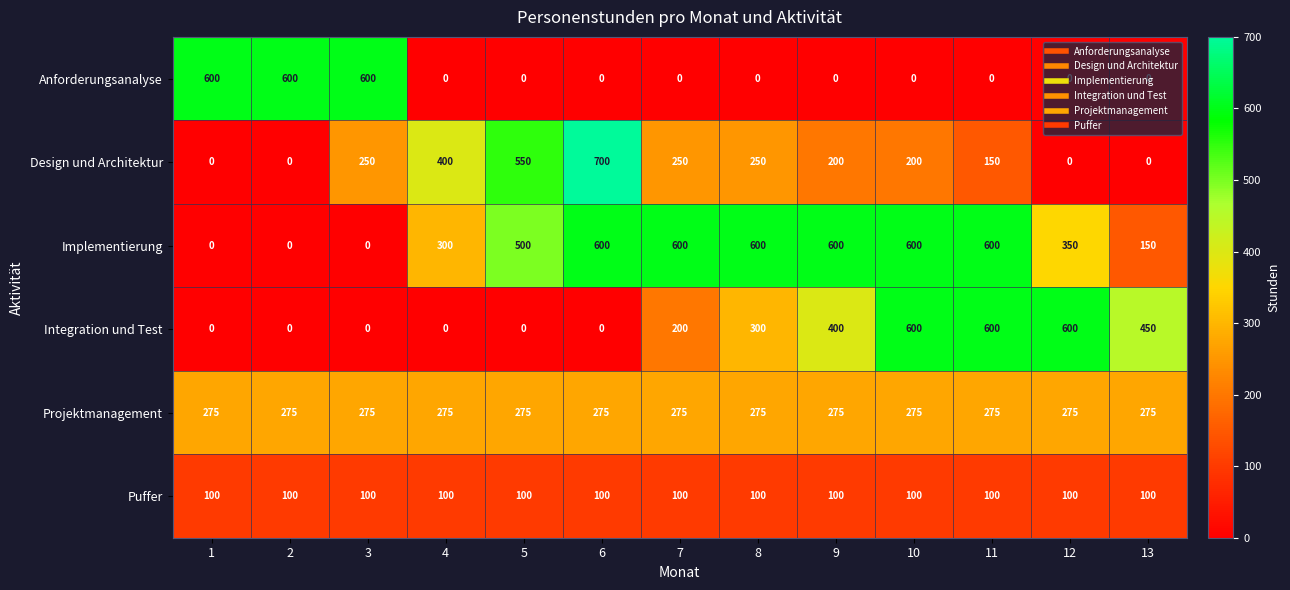

What is the sum of the Implementierung values at 9 and 10?

1200